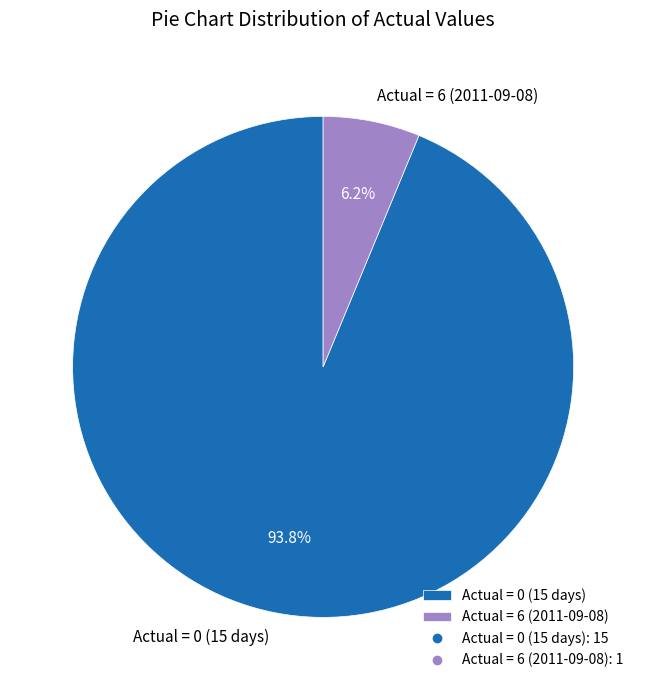

Which slice is the largest?

Actual = 0 (15 days)